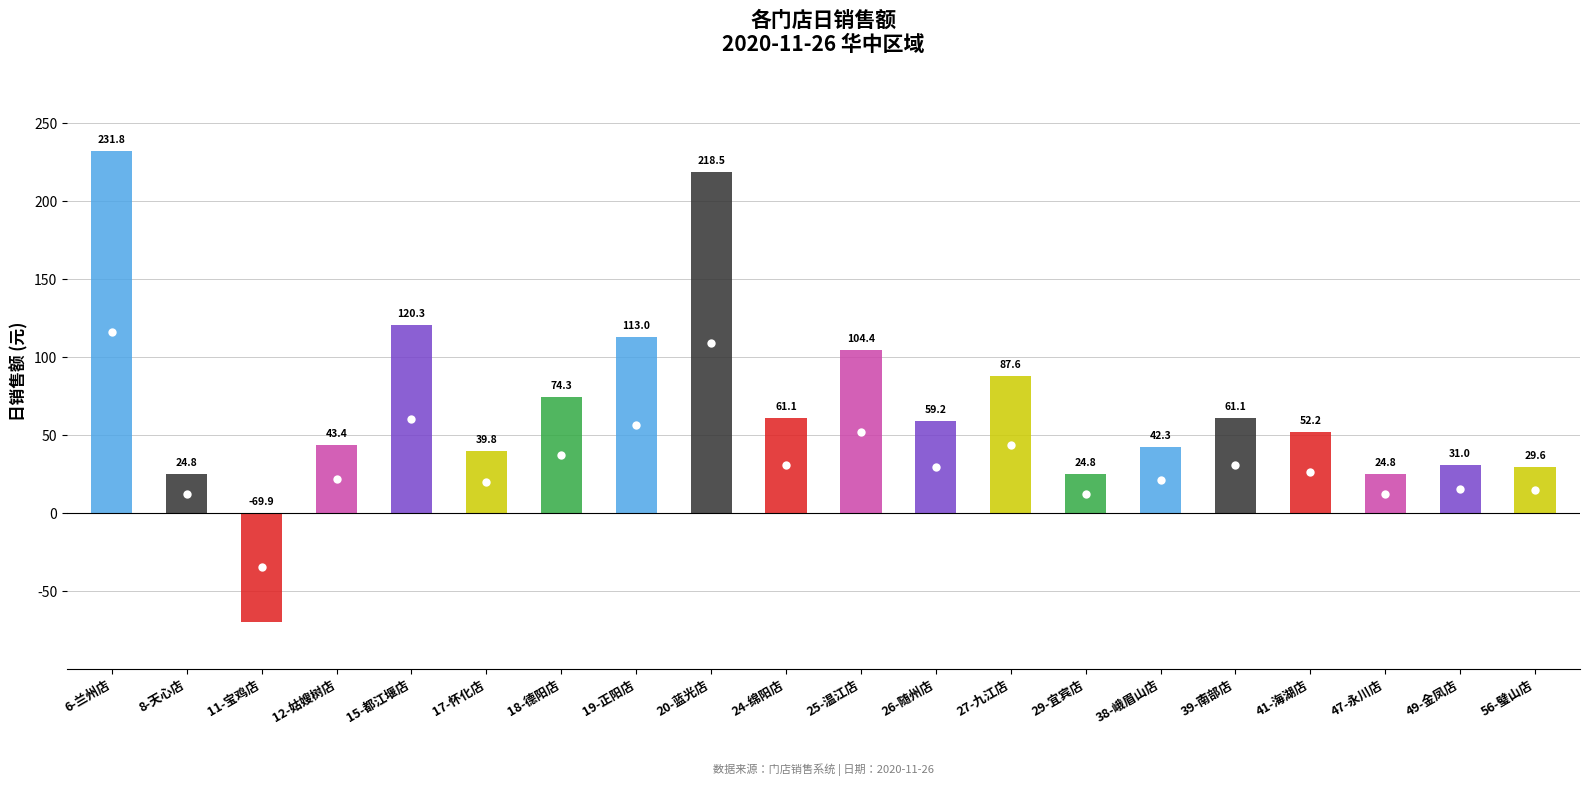

What is the ratio of the value at 18-德阳店 to the value at 20-蓝光店?

0.3